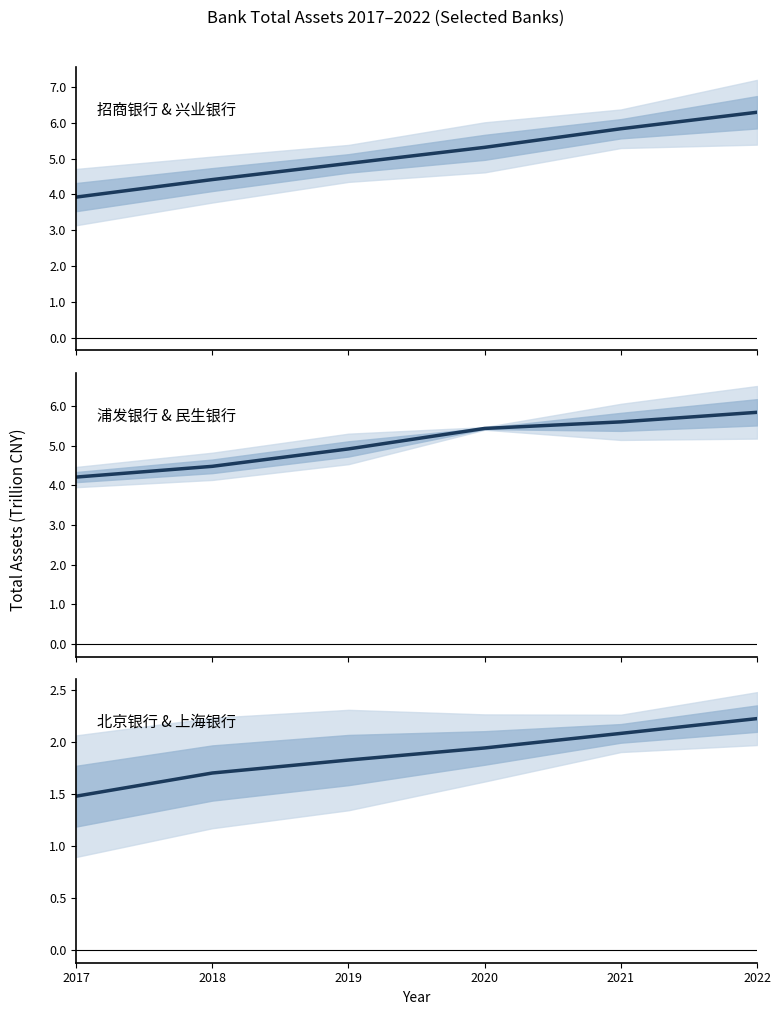

Reading left to right, extract all data points from this chart.

招商银行 & 兴业银行 mean: 3.9	4.4	4.9	5.3	5.8	6.3
浦发银行 & 民生银行 mean: 4.2	4.5	4.9	5.4	5.6	5.8
北京银行 & 上海银行 mean: 1.5	1.7	1.8	1.9	2.1	2.2